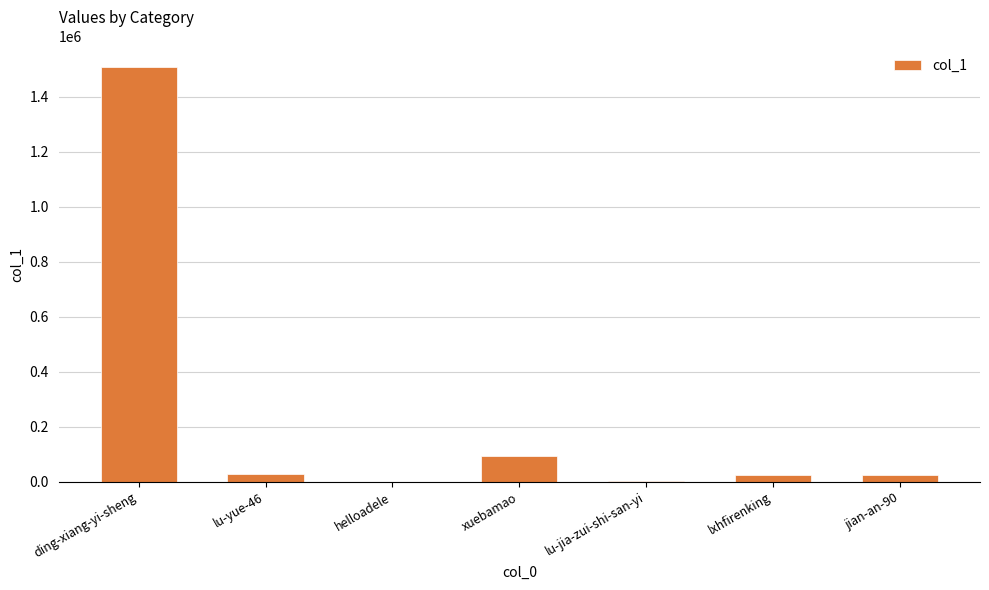

At which category does the chart reach its peak across all series?

ding-xiang-yi-sheng